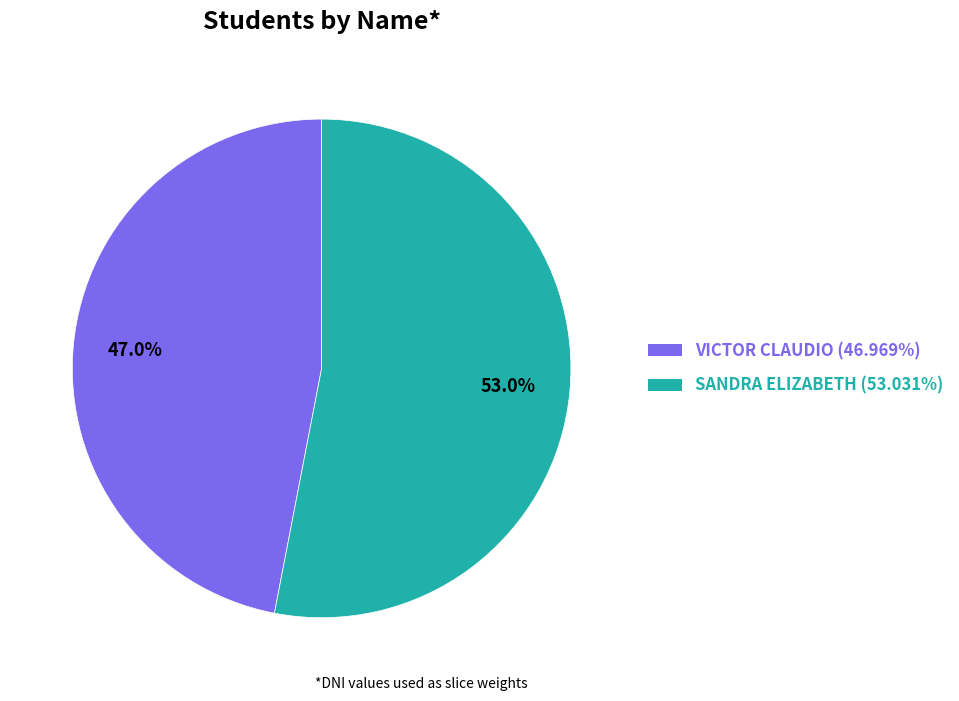

True or false: SANDRA ELIZABETH accounts for 46% of the total.

False